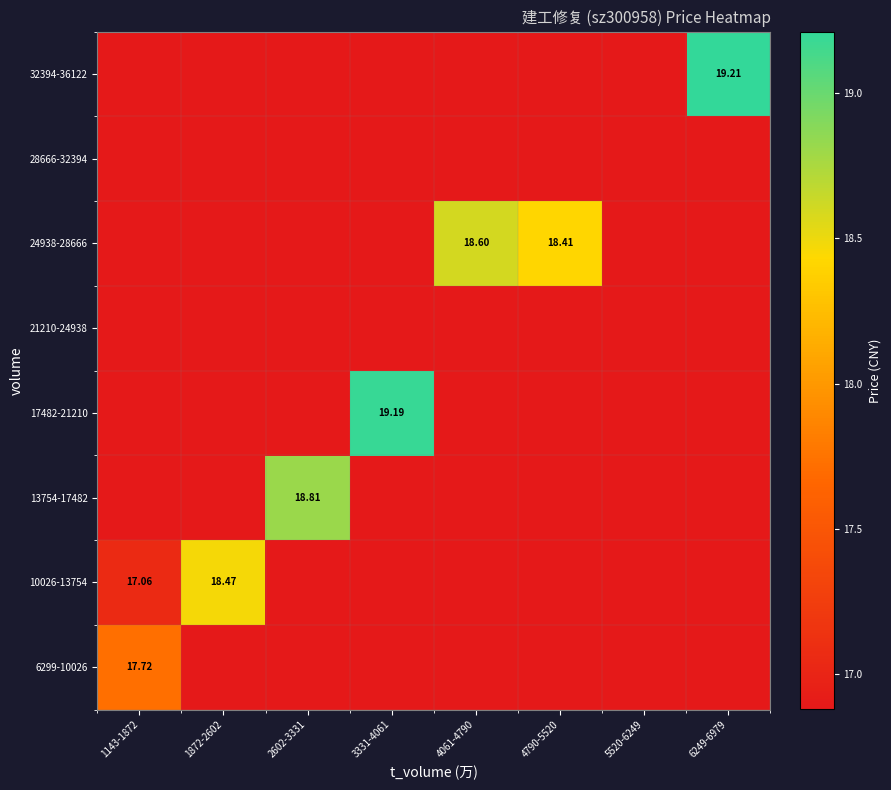

Between 1143-1872 and 6249-6979, which is larger?

1143-1872